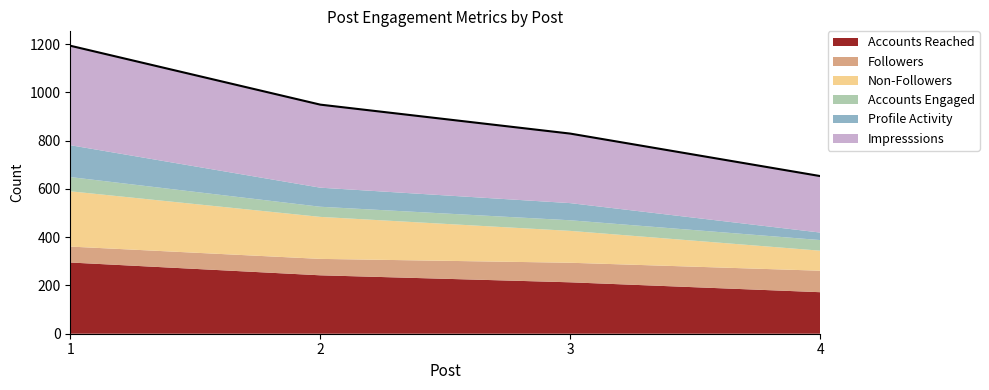

What are all the series names shown in the legend?

Accounts Reached, Followers, Non-Followers, Accounts Engaged, Profile Activity, Impresssions